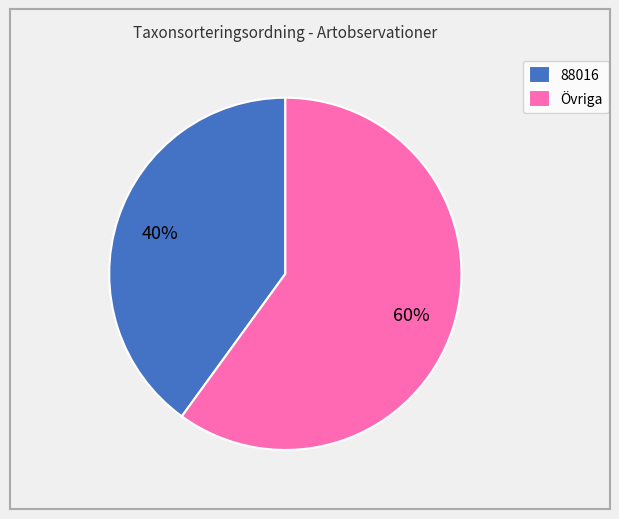

Which slice is the smallest?

88016